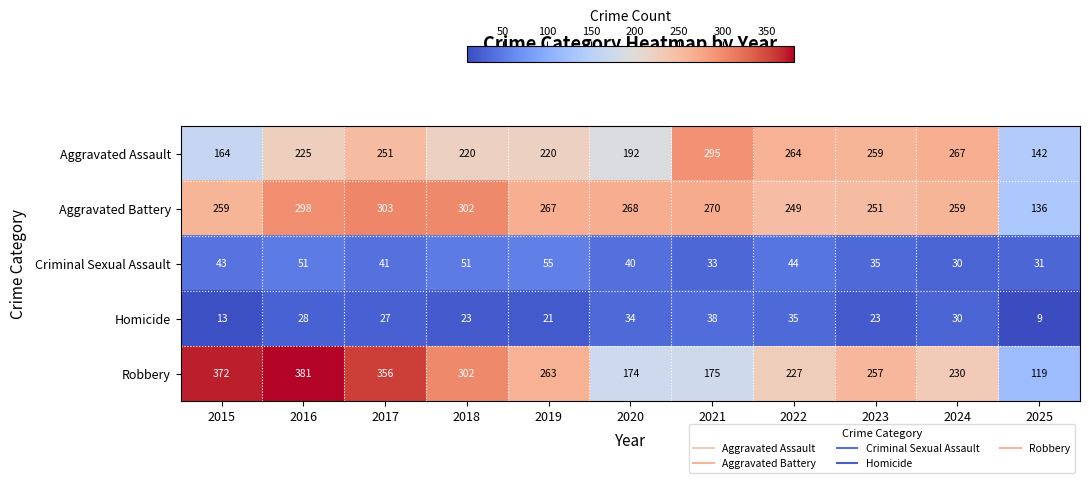

Which series changed the most between 2016 and 2021?

Robbery